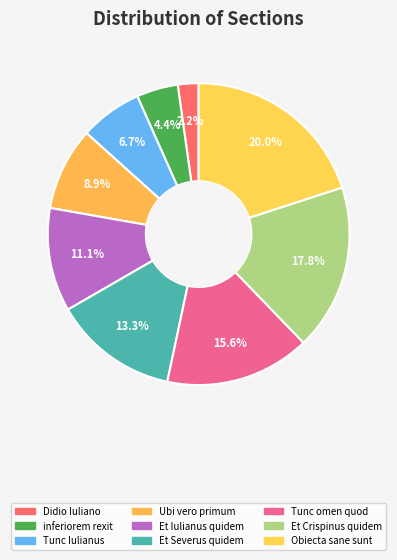

Count the number of slices in the pie.

9